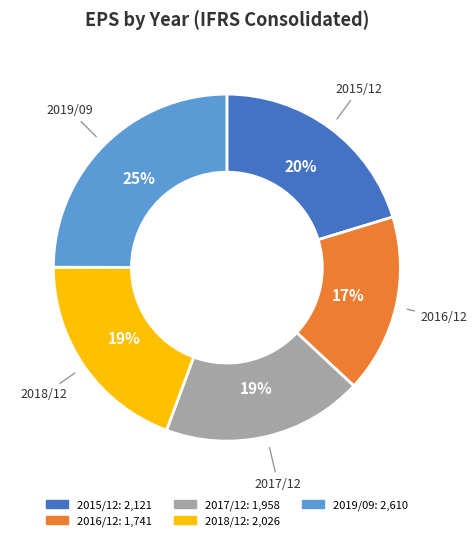

To the nearest percent, what is the difference between the 2015/12 and 2019/09 slice percentages?

5%